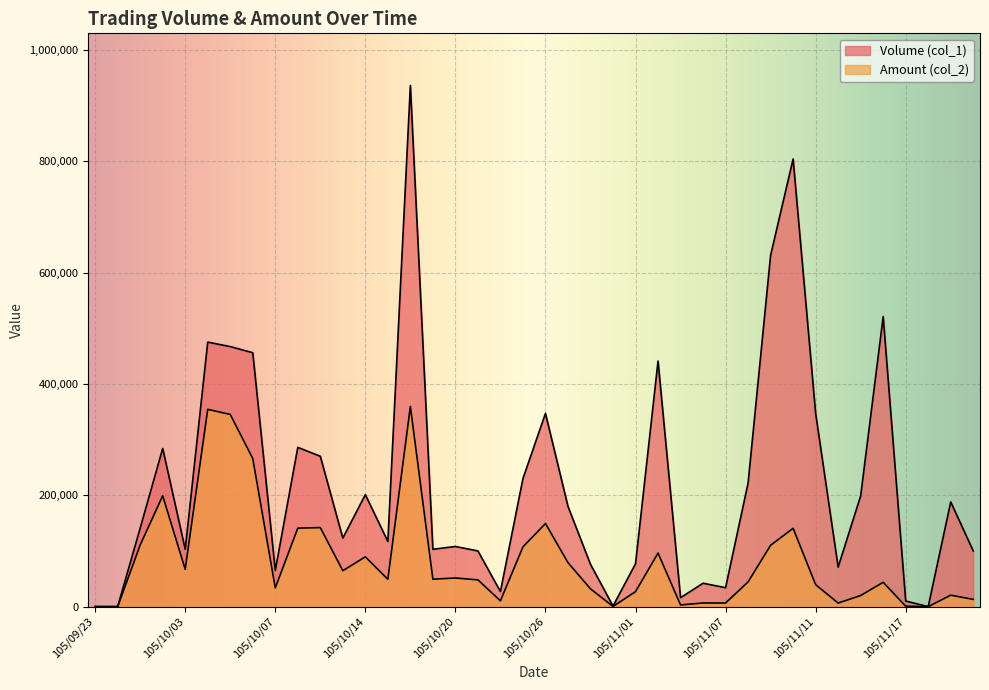

What position from the right is 105/11/14?

7